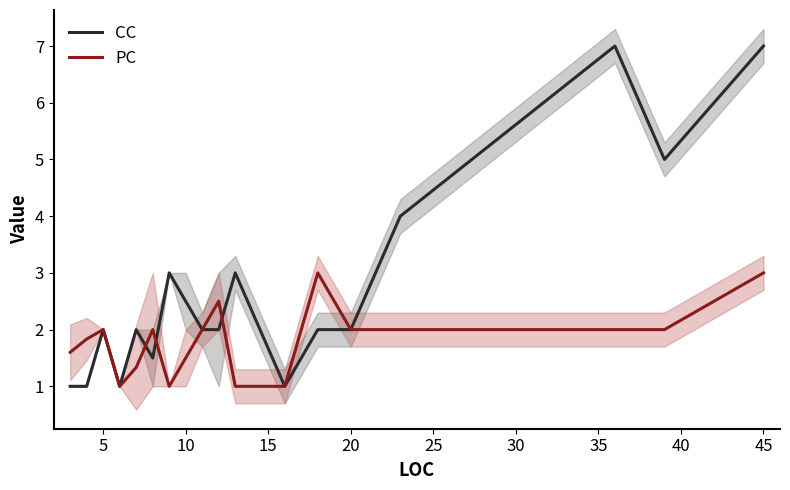

What is the lowest value of the PC series?

1.0